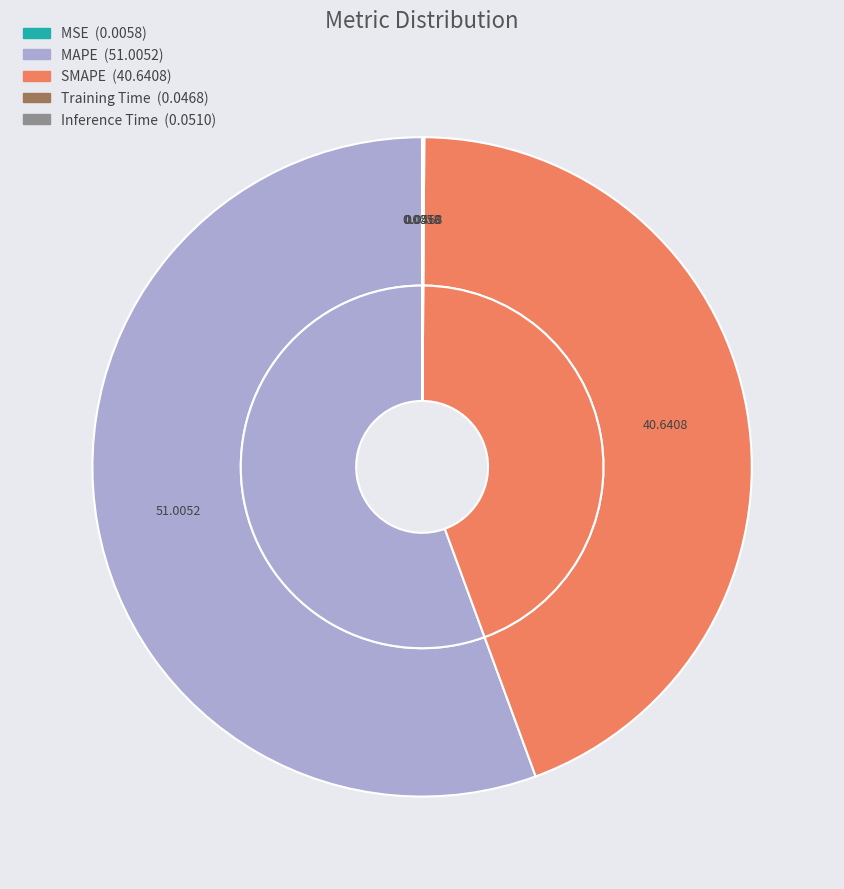

To the nearest percent, what is the combined percentage of SMAPE and MAPE?

100%